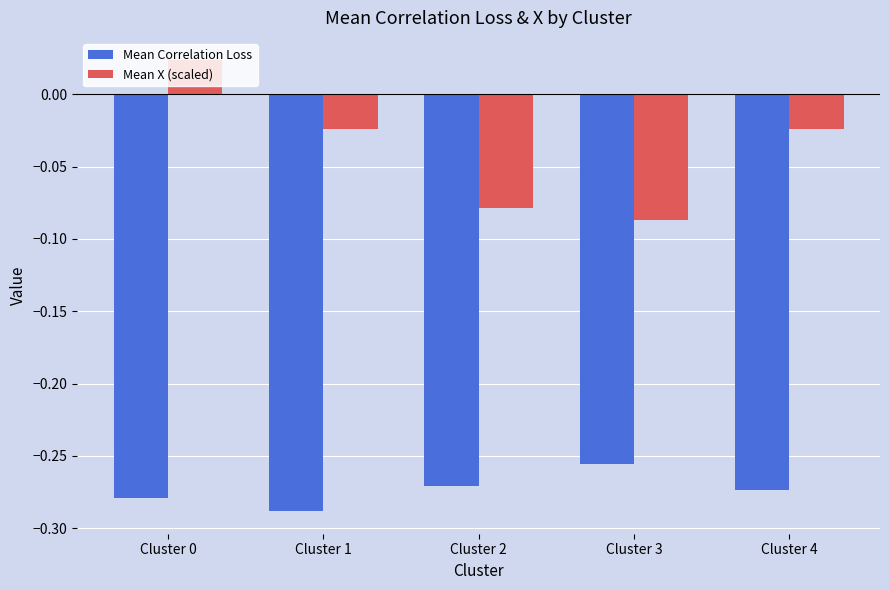

At how many categories does at least one series exceed 0?

1